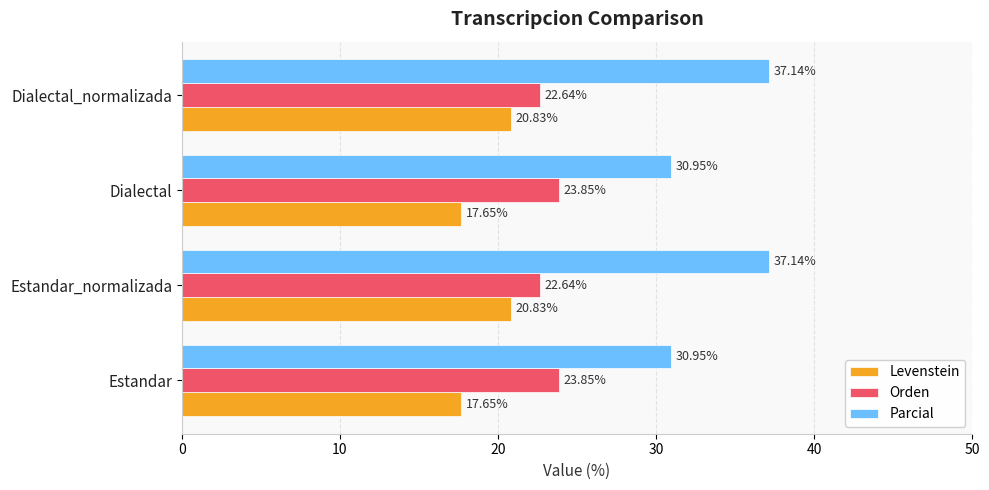

What is the average value of the Orden series?

23.2